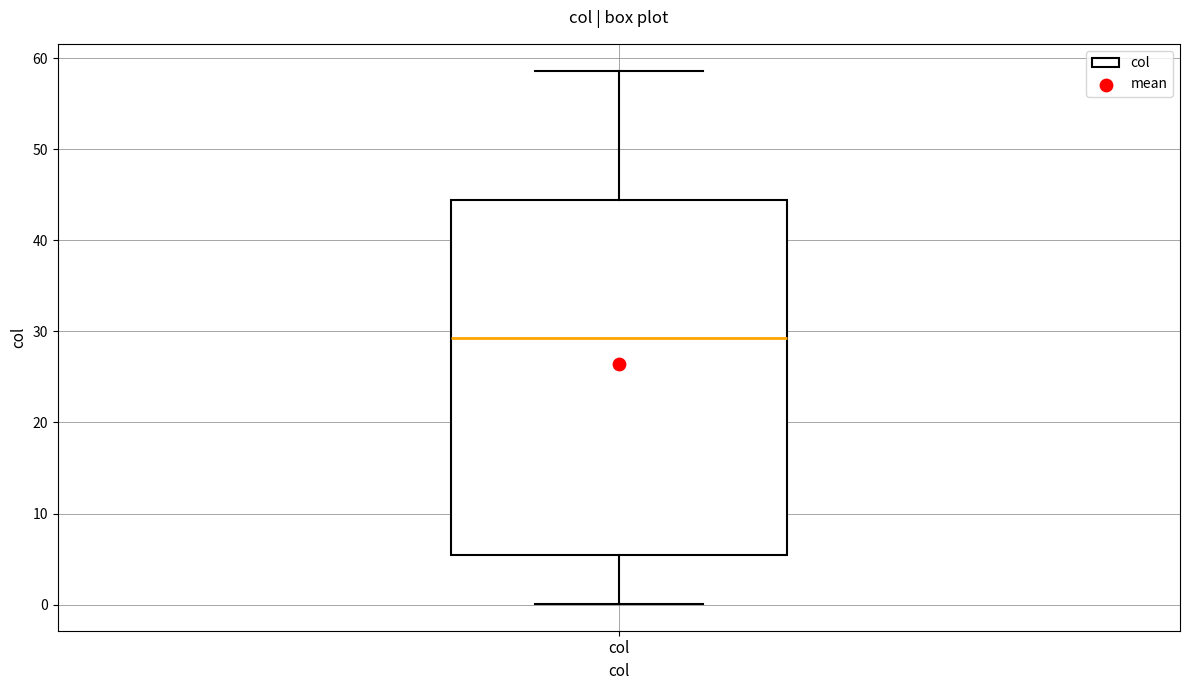

Transcribe this box plot: give where the median line is, the range the box spans, and where the two whiskers end, as read against the y-axis. The values are not printed on the chart, so give them approximately, as read against the axis.

median 29, box 5 to 44, whiskers 0 to 59